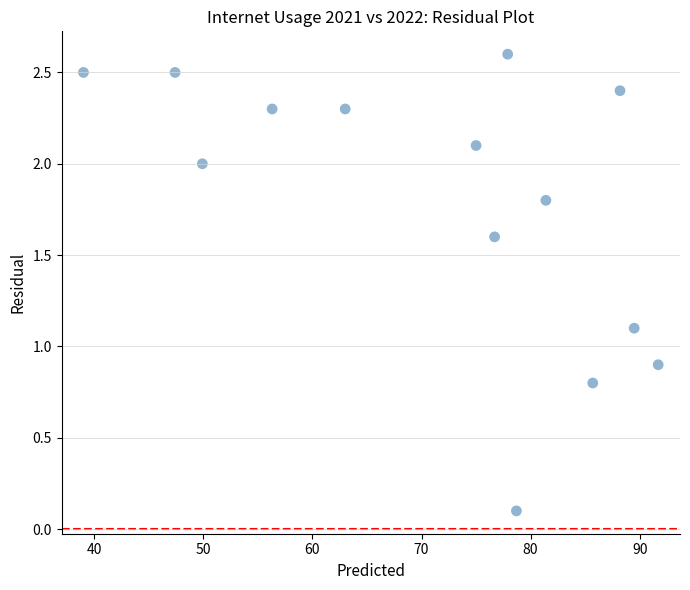

List the coordinates of all points as (X, Y) pairs, reading left to right.

(39.0, 2.5)  (47.4, 2.5)  (49.9, 2.0)  (56.3, 2.3)  (63.0, 2.3)  (75.0, 2.1)  (76.7, 1.6)  (77.9, 2.6)  (78.7, 0.1)  (81.4, 1.8)  (85.7, 0.8)  (88.2, 2.4)  (89.5, 1.1)  (91.7, 0.9)